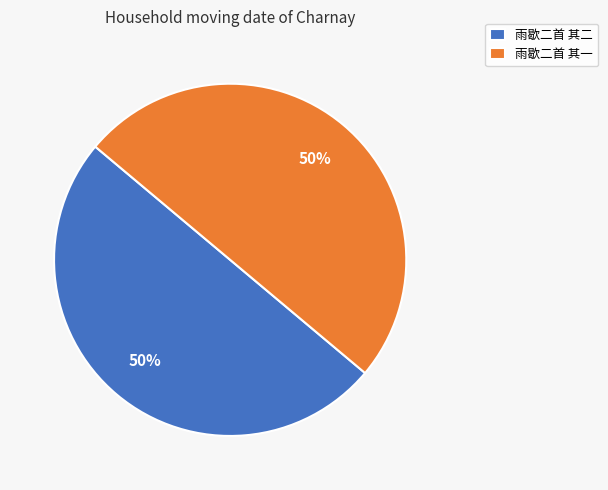

True or false: 雨歇二首 其一 accounts for 50% of the total.

True